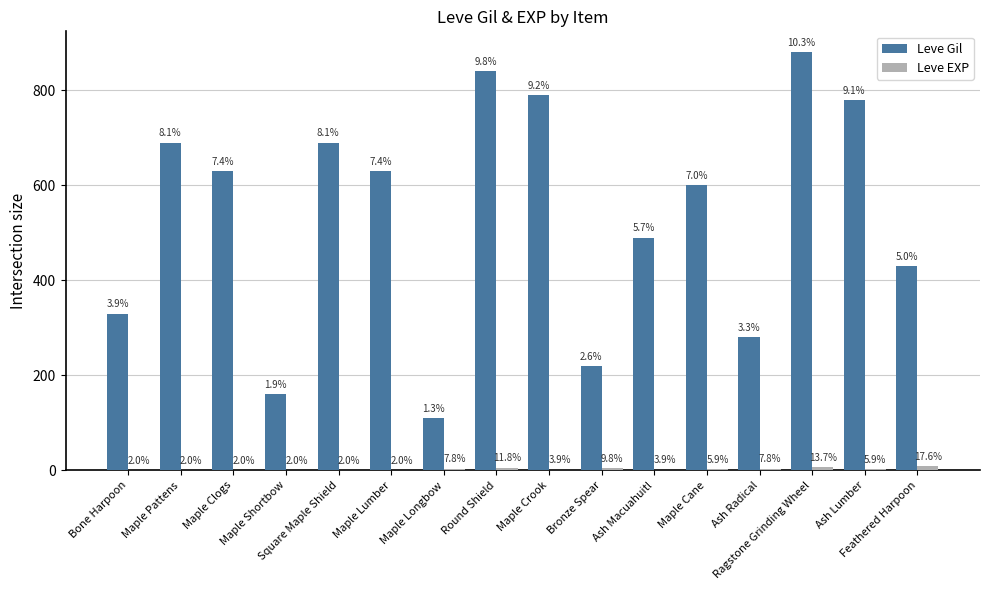

Which series has the largest total across all categories?

Leve Gil